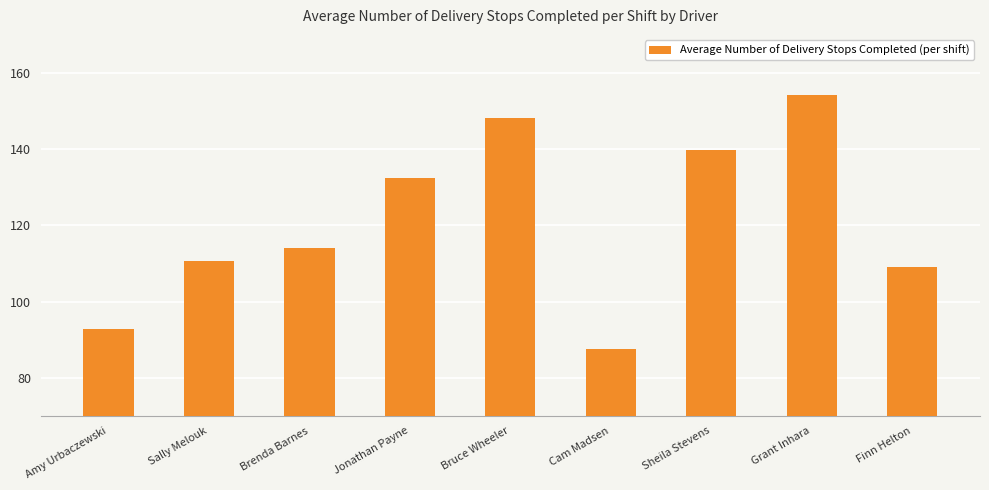

Is it true that the value at Jonathan Payne is 53.2?

False